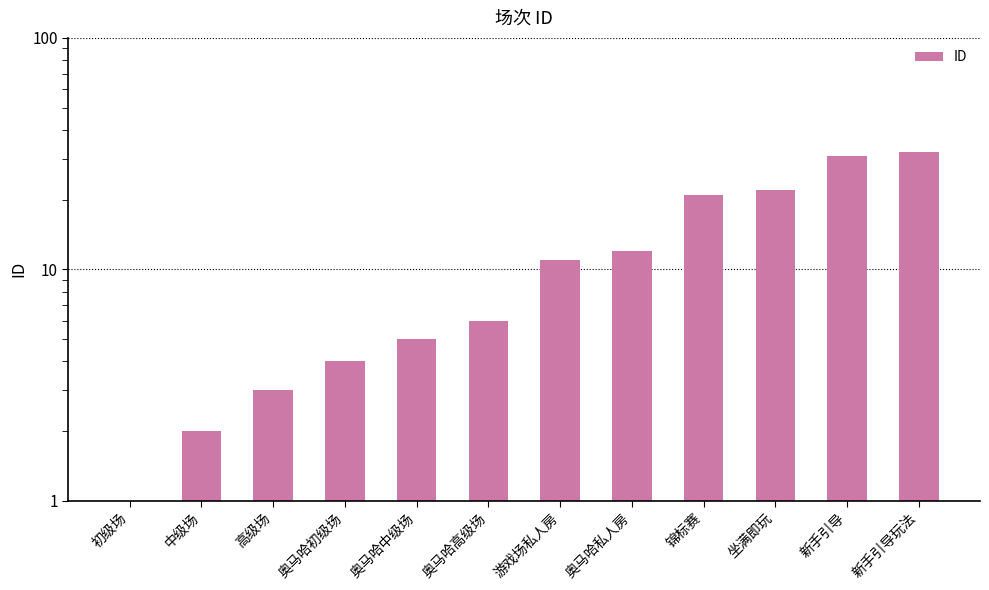

Are the bars horizontal?

No